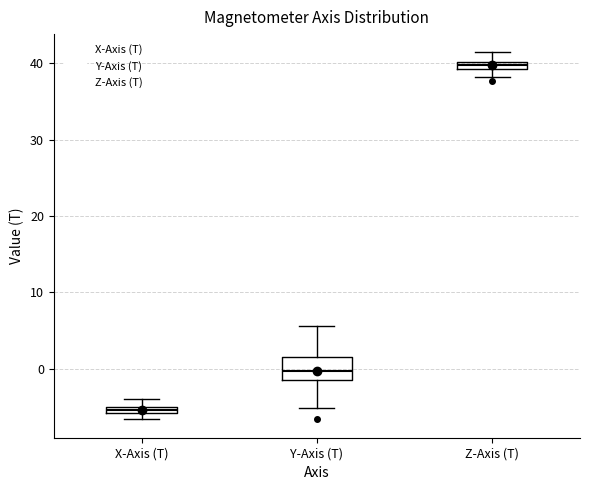

Where is the lower edge of the box for Y-Axis (T) on the y-axis? The values are not printed on the chart, so give them approximately, as read against the axis.

-2